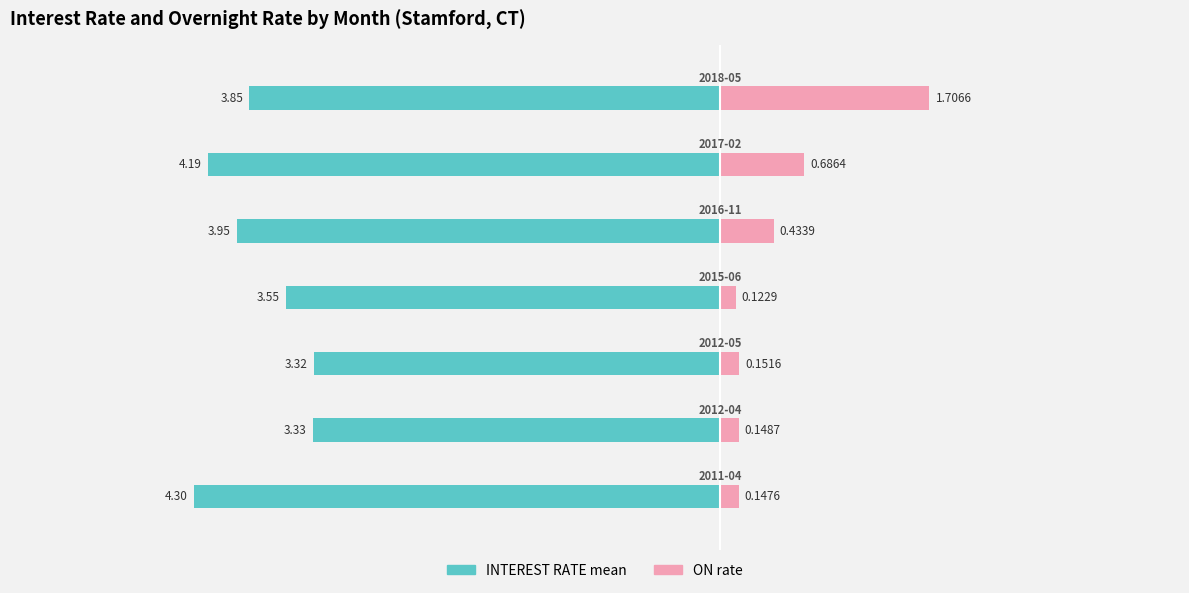

What is the value of the ON rate bar at the 7th from the left?

1.7